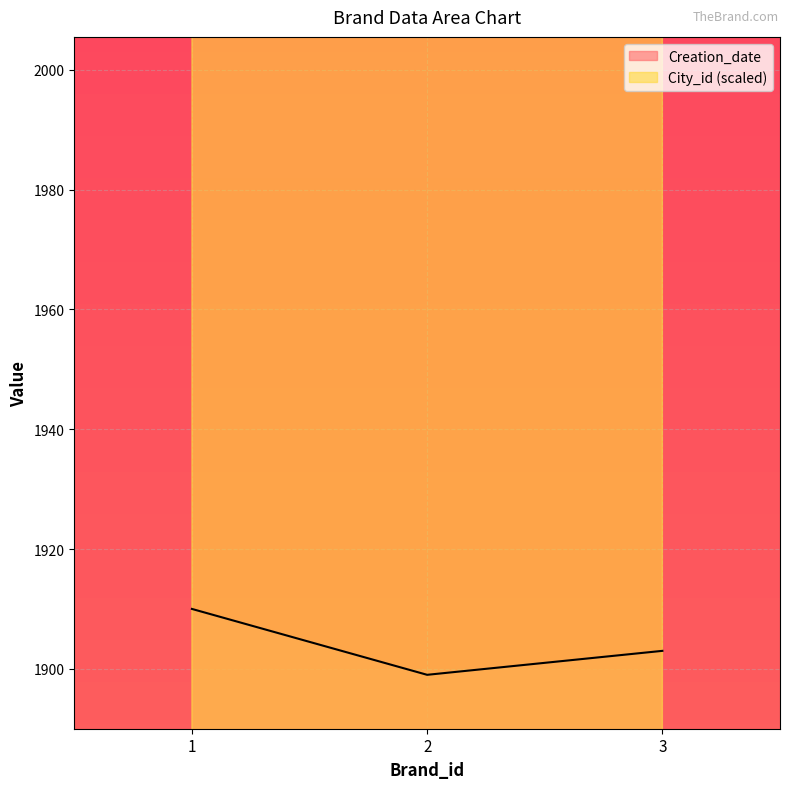

What is the difference between the City_id values at 3 and 2?

500